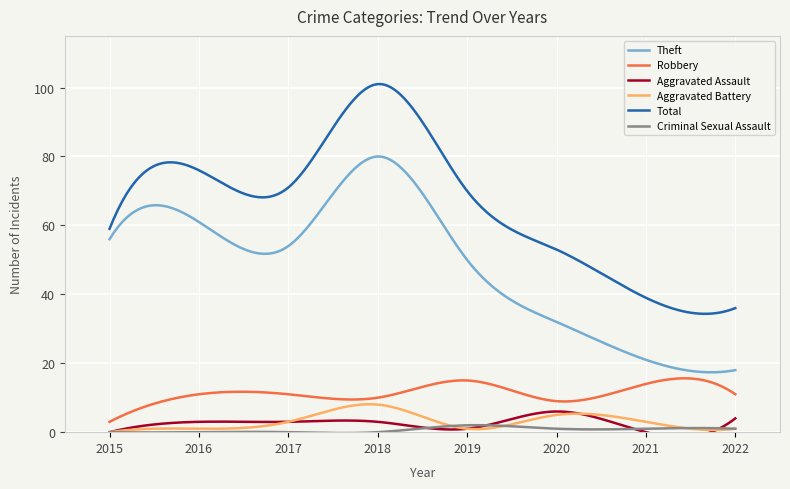

List the series in order of their peak value, highest first.

Total, Theft, Robbery, Aggravated Battery, Aggravated Assault, Criminal Sexual Assault